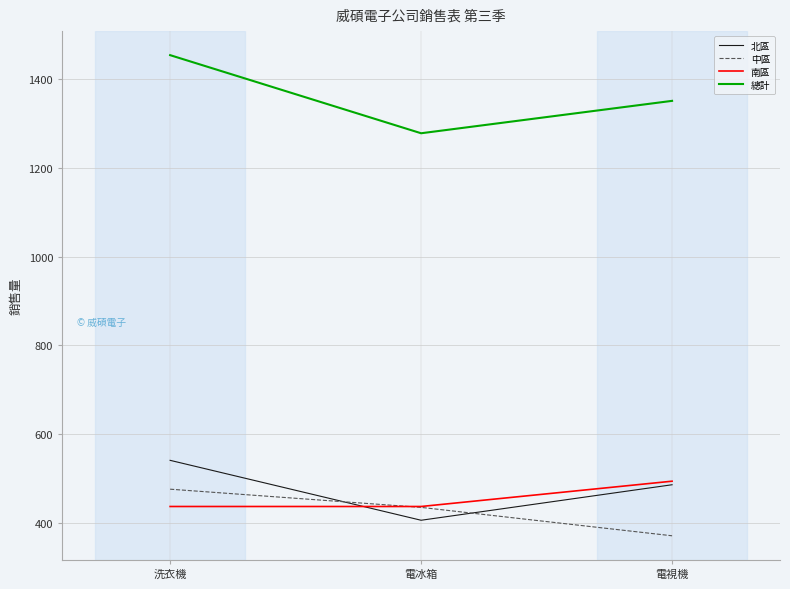

At which label does 總計 reach its minimum?

電冰箱